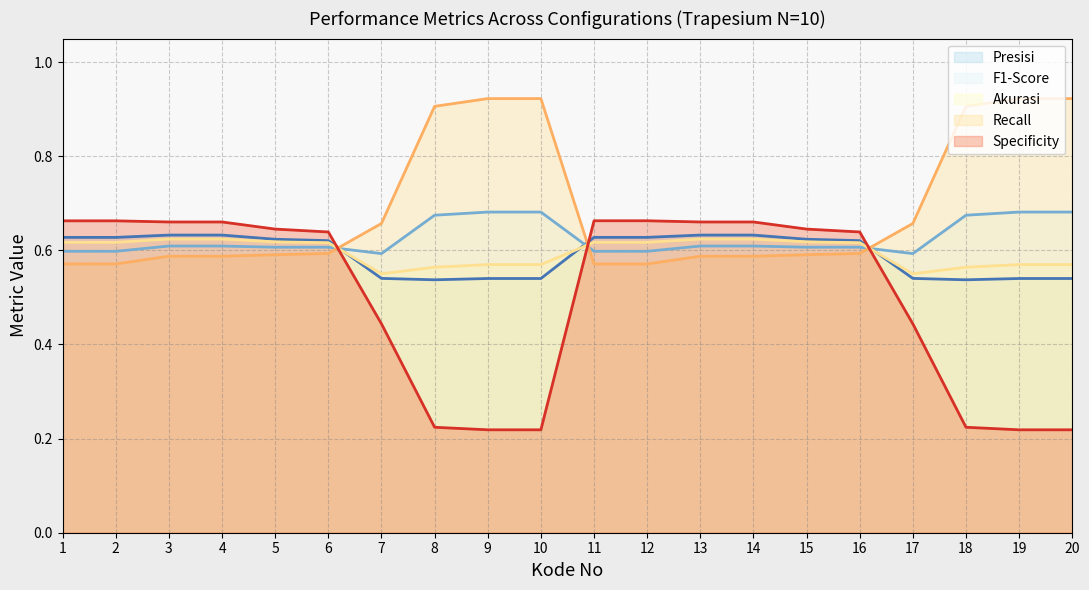

True or false: F1-Score and Presisi cross at least once.

True